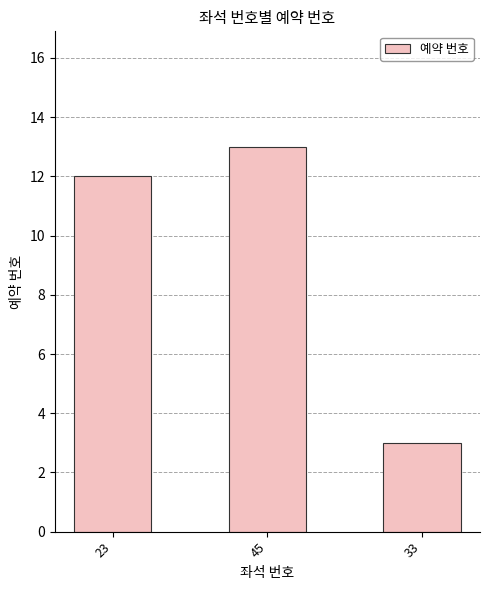

Which has a higher value, 23 or 33?

23